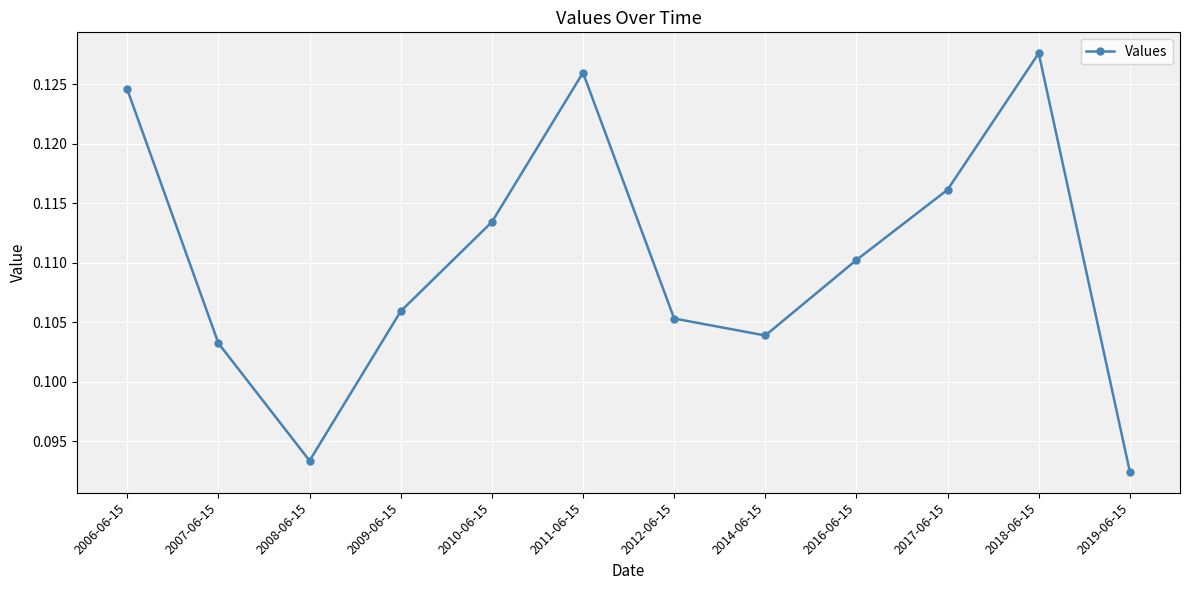

Which label corresponds to the smallest value in the chart?

2019-06-15